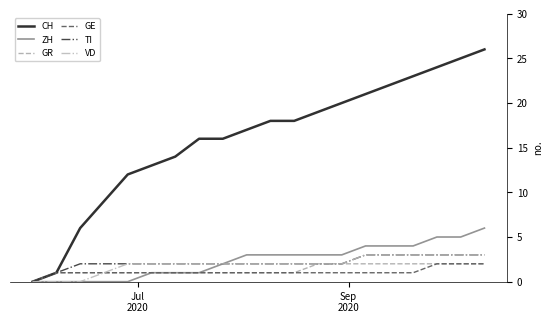

Which series has the widest spread of values?

CH